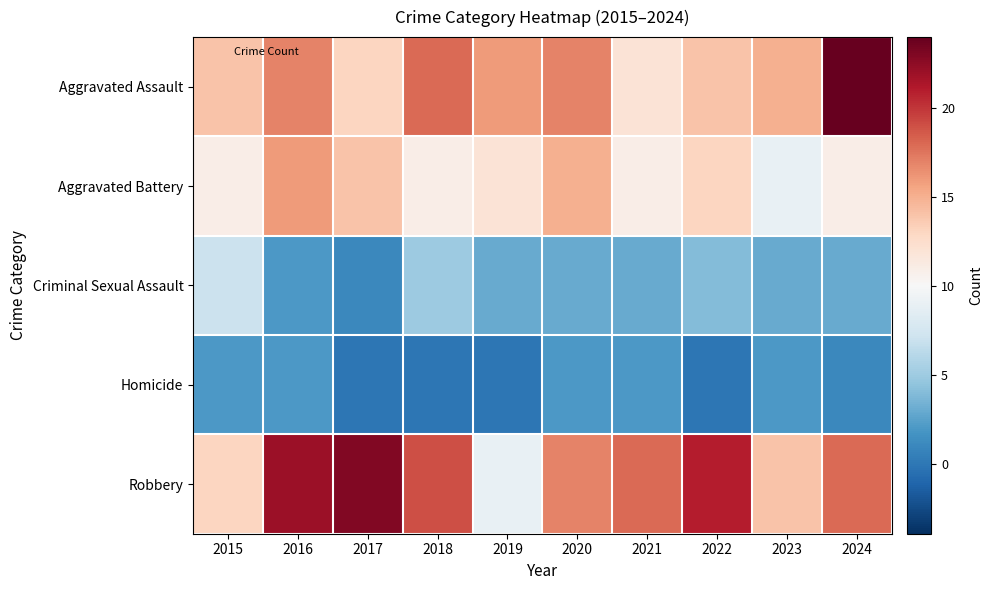

Which label corresponds to the smallest value in the chart?

2017